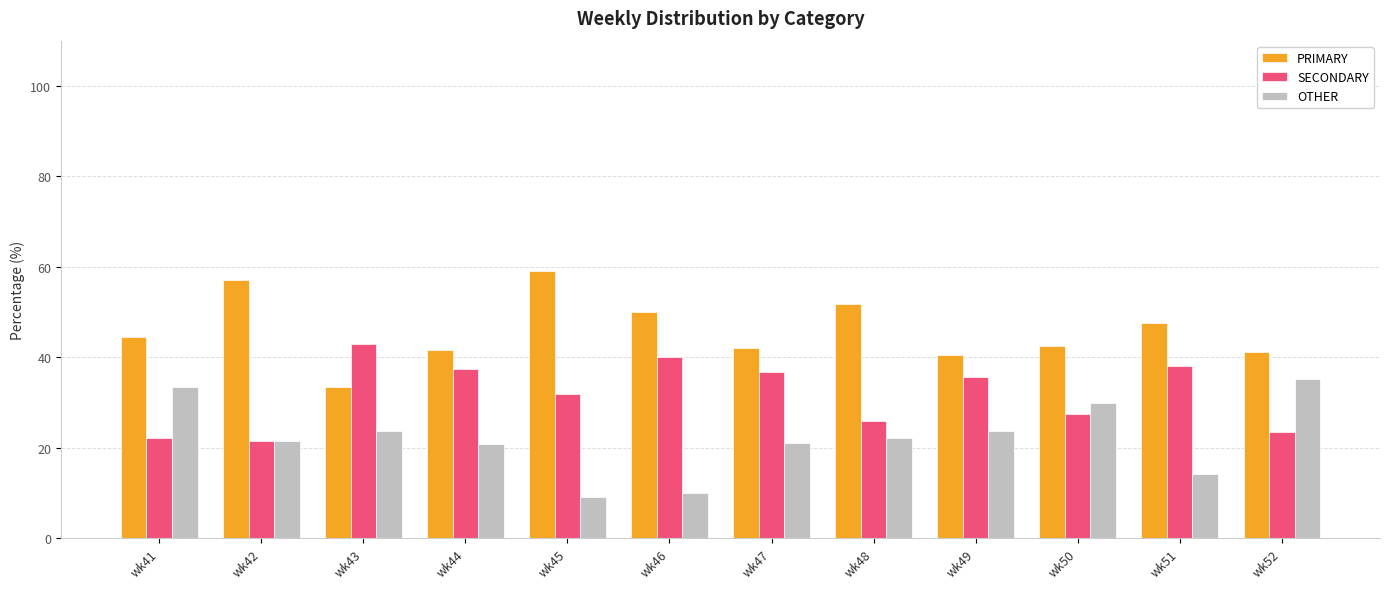

What is the spread (max minus min) of values at wk46?

40.0